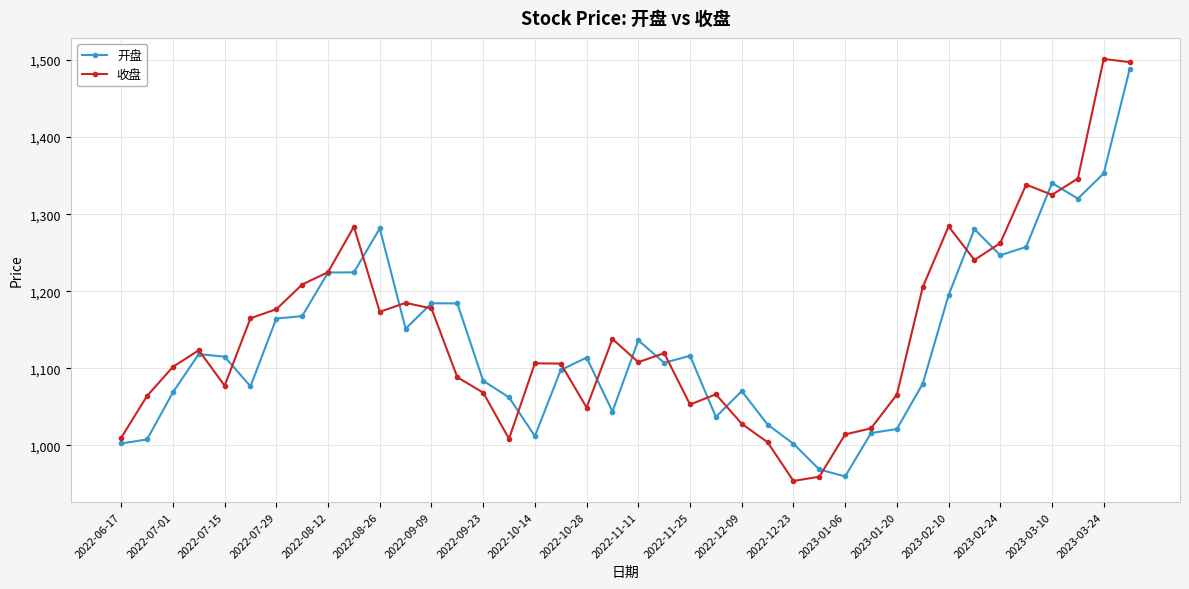

What is the smallest value displayed?

953.9